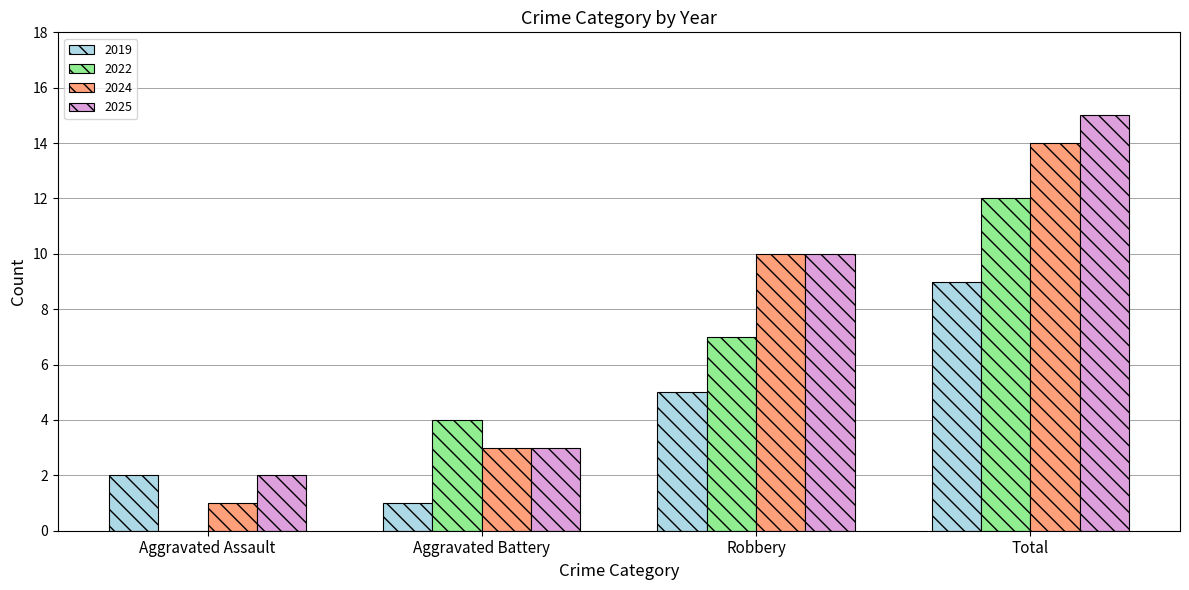

At which label is 2022 closest to 6?

Robbery